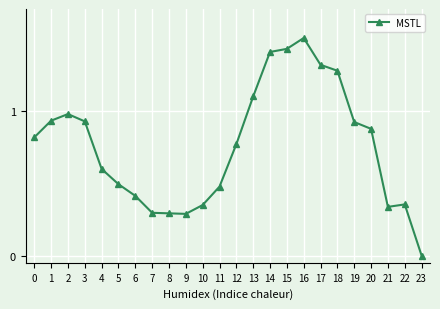

Where is the first local maximum?

2